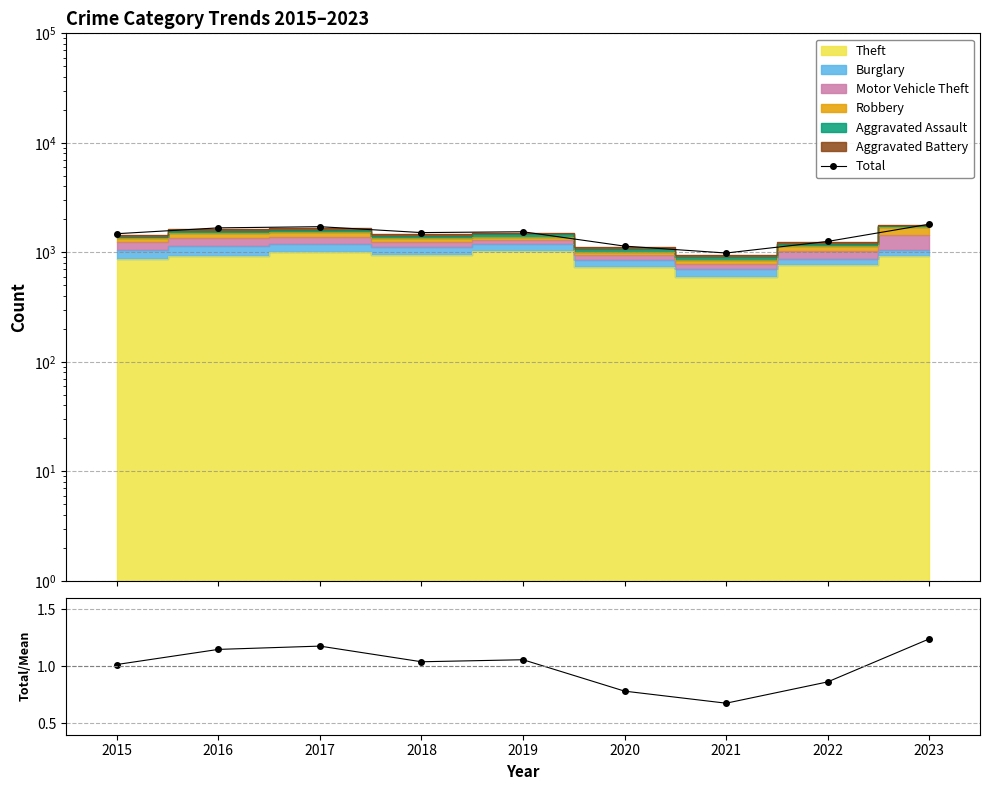

True or false: Total and Total/Mean intersect in this chart.

False